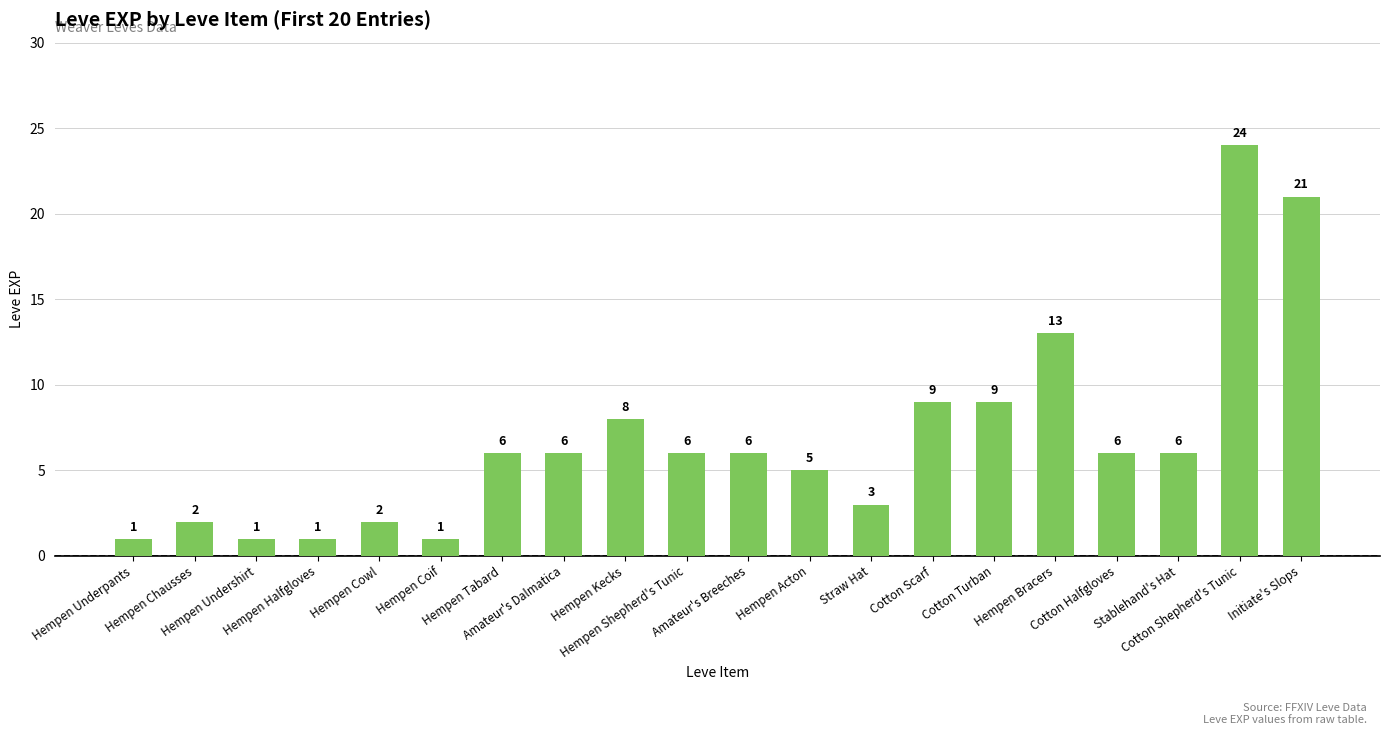

What is the change in value from Cotton Scarf to Cotton Shepherd's Tunic?

+15